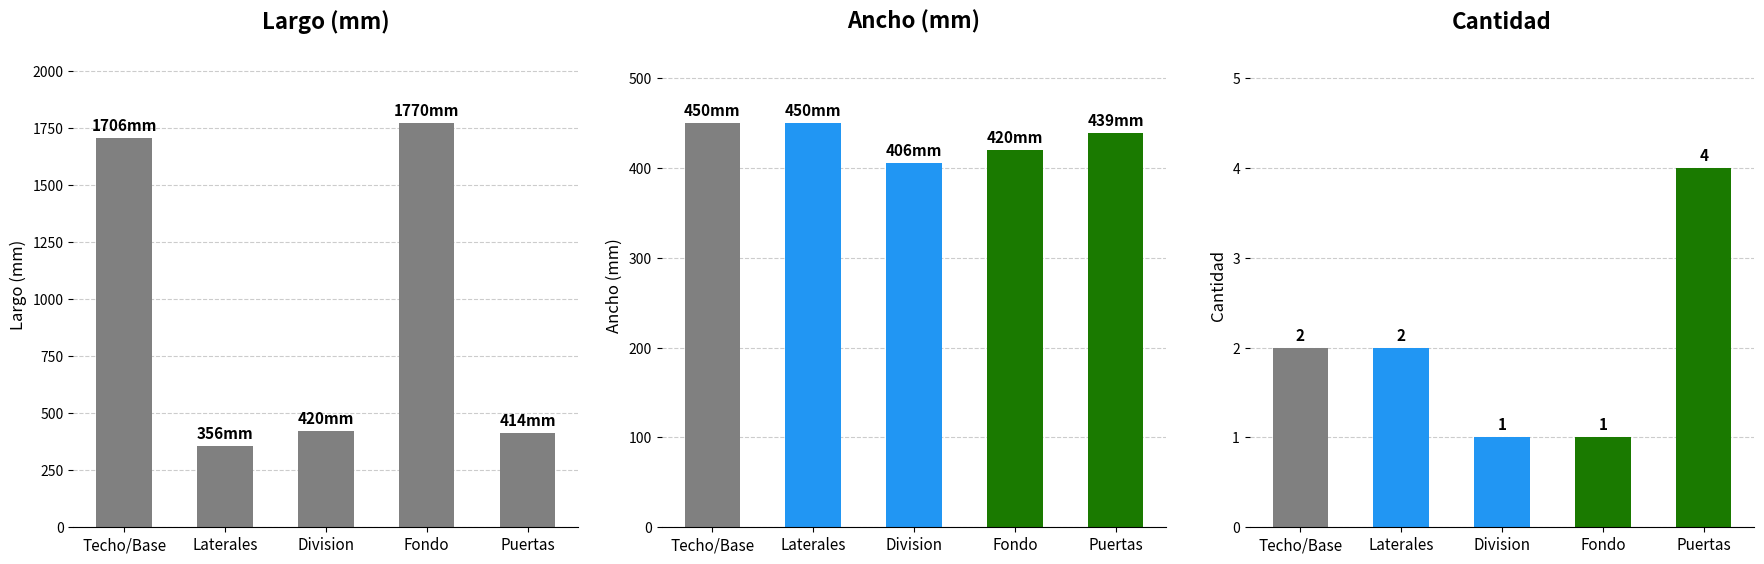

Does the chart contain any negative values?

No